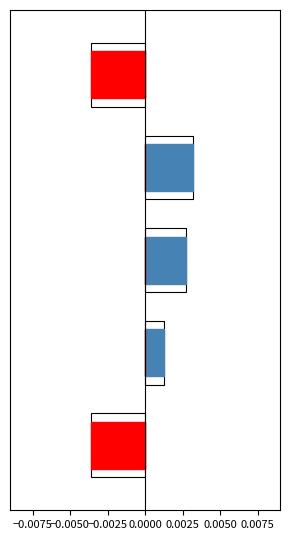

The col_0 (negative) series shows 0.0 at −0.0025. True or false?

True